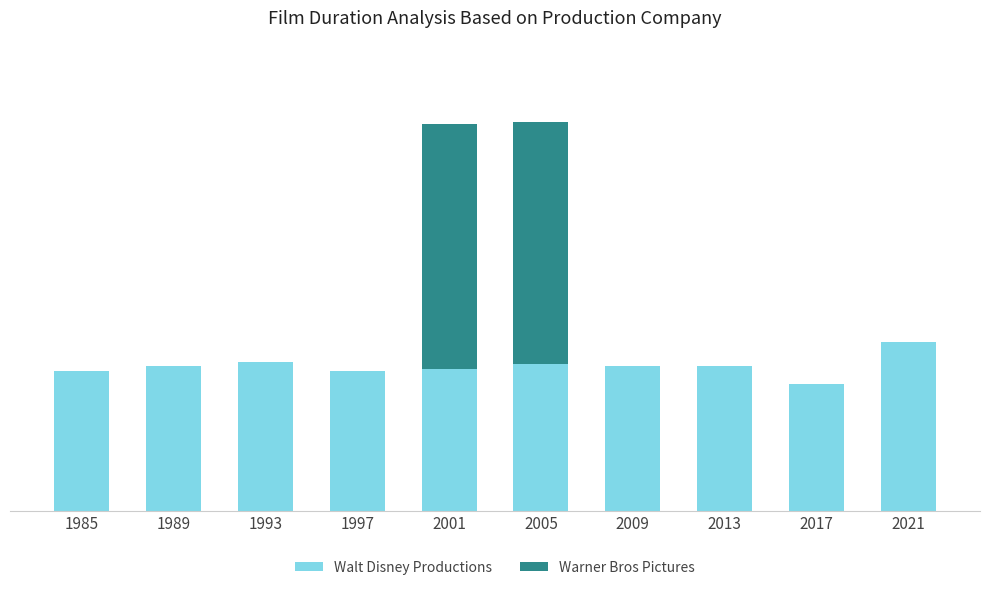

Does the chart contain stacked bars?

Yes